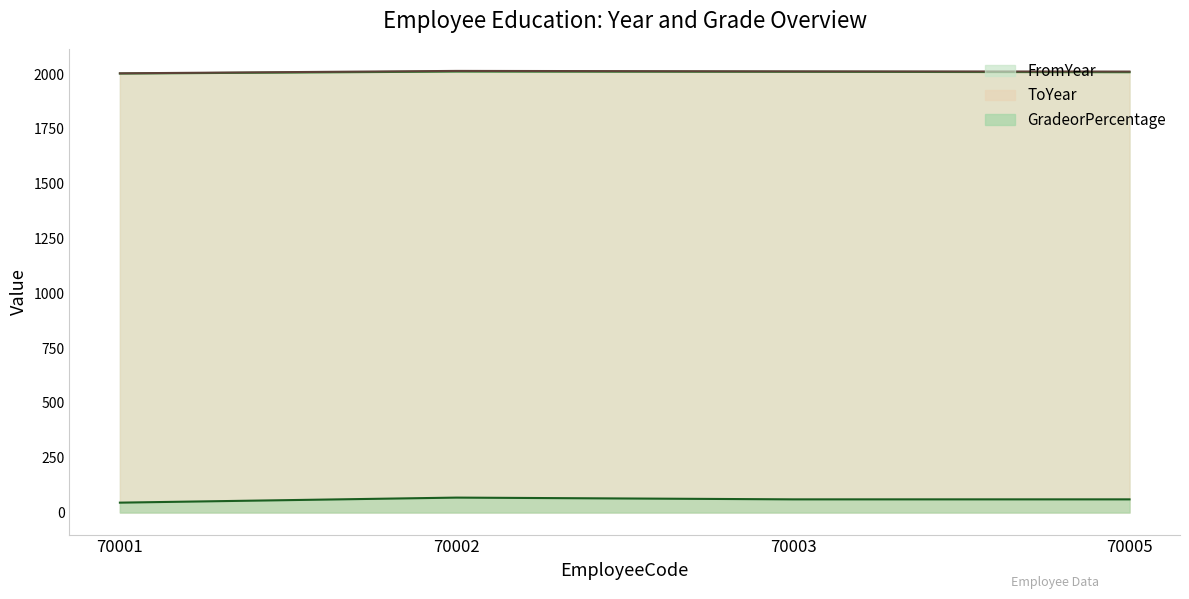

At which label does ToYear reach its peak?

70002